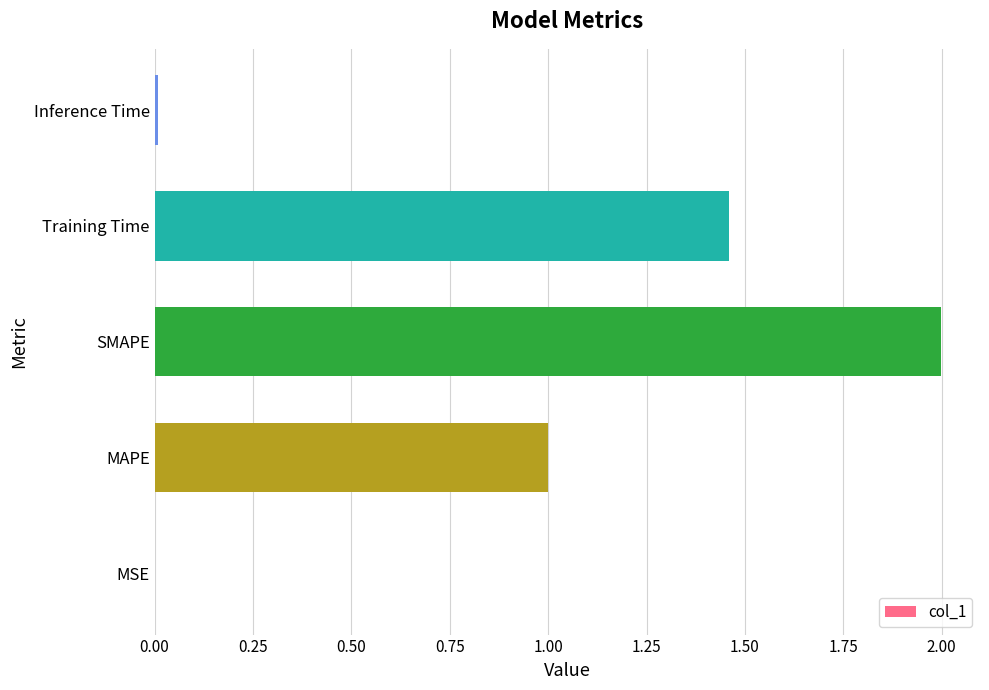

What is the greatest value displayed?

2.0